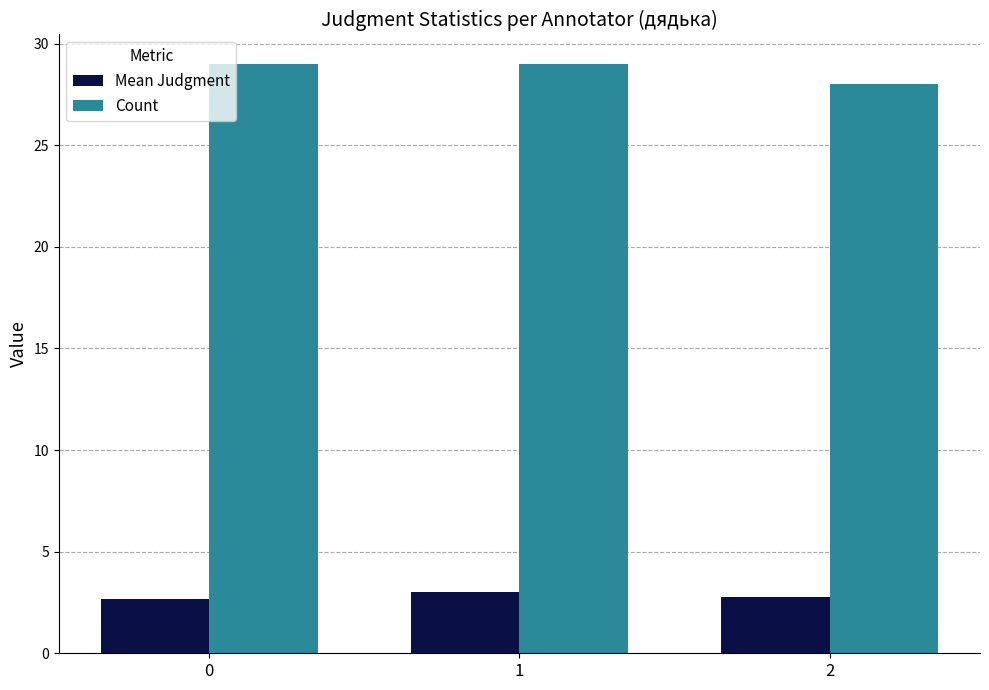

List the series in order of their overall mean, highest first.

Count, Mean Judgment